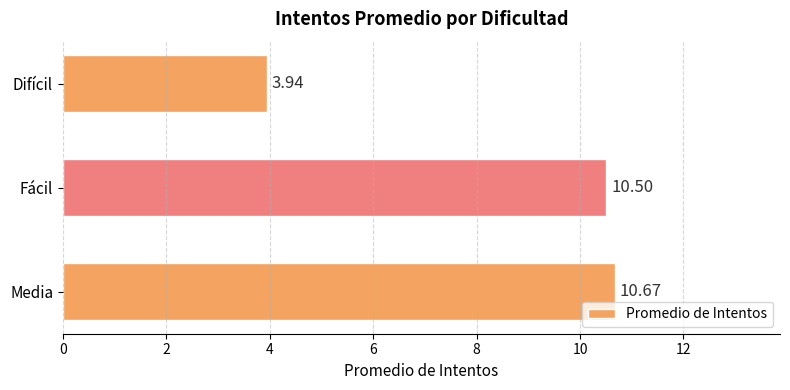

Which label corresponds to the smallest value in the chart?

Difícil